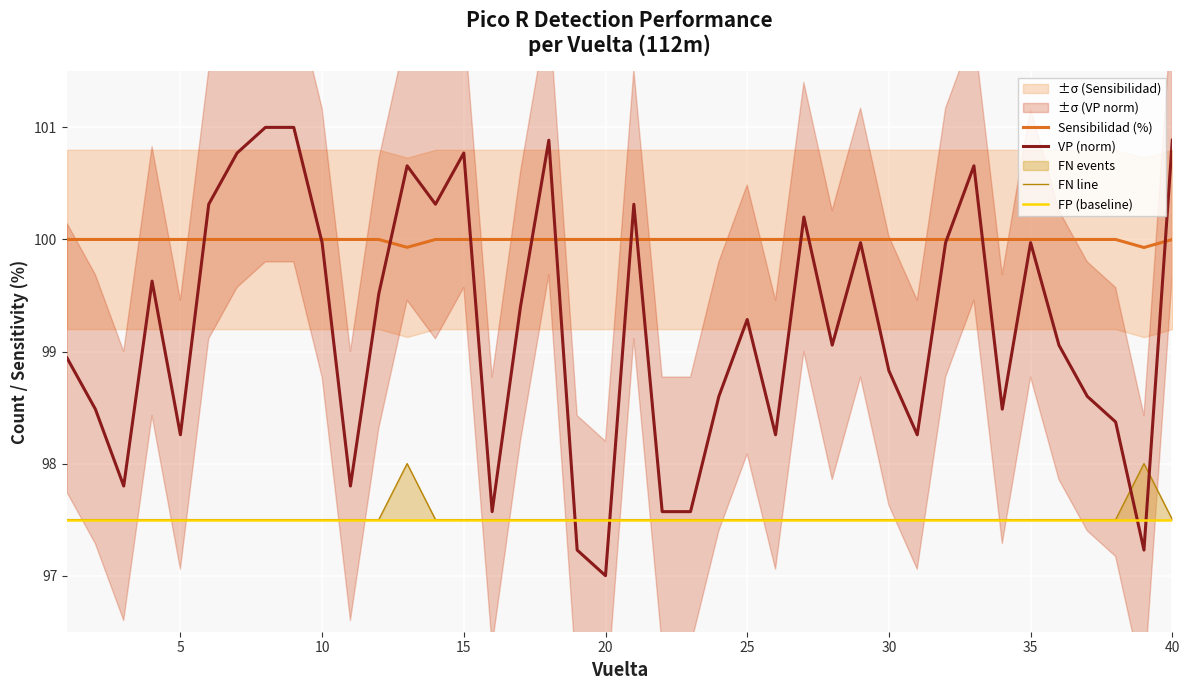

How many lines are shown in the chart?

4